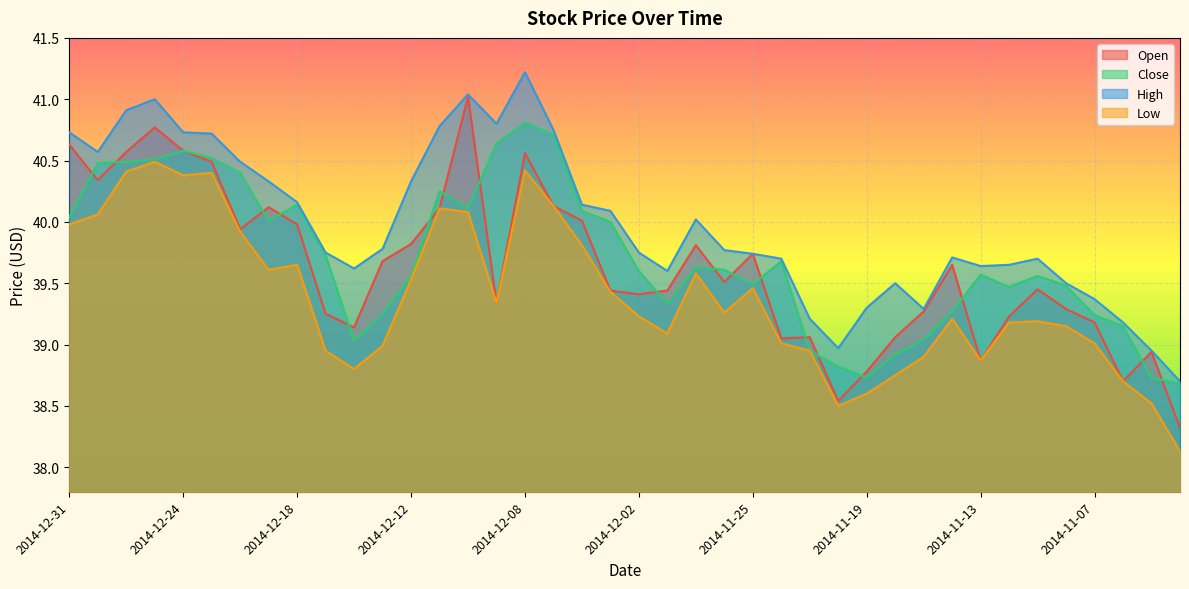

What is the label of the 9th point from the left?

2014-12-18